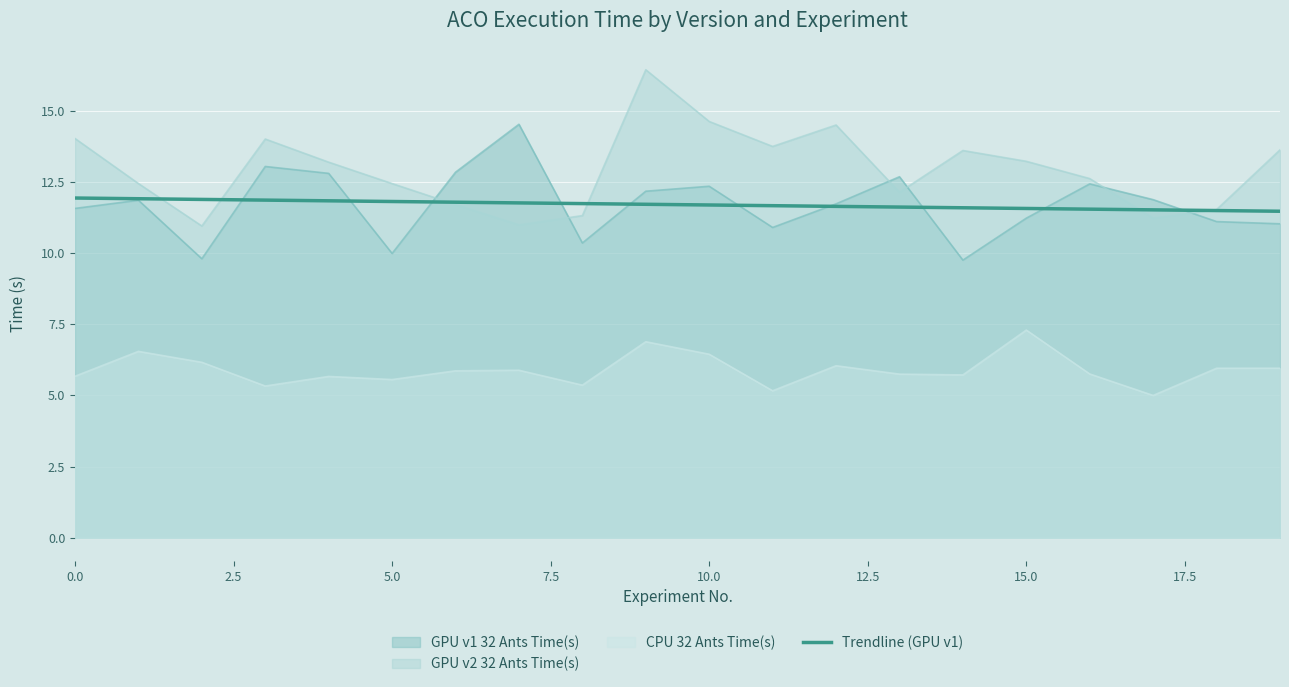

The chart shows a value of 11.6 at 14. True or false?

True